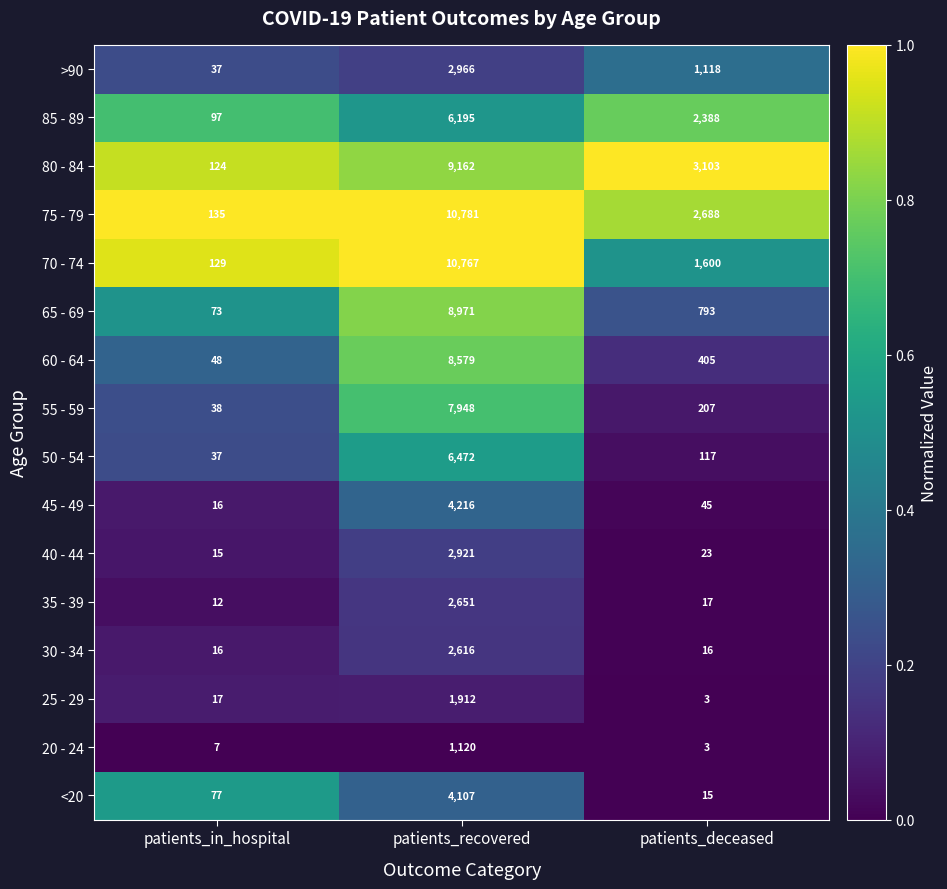

Count the number of data series in this chart.

16